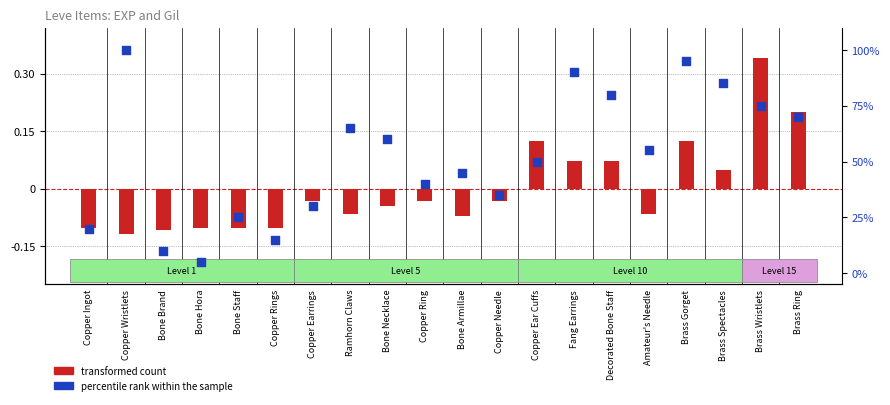

Which series has the largest Y range (max minus min)?

percentile rank within the sample